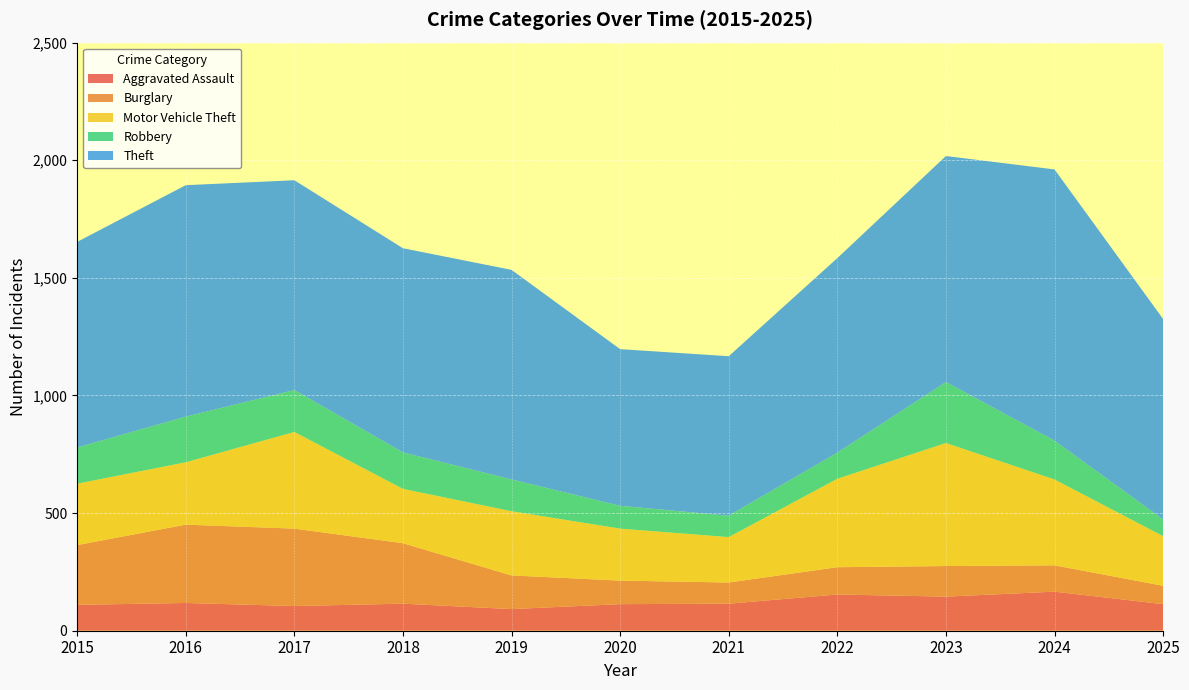

Reading right to left, what are all the values shown in this chart?

Aggravated Assault: 2025=113	2024=166	2023=145	2022=154	2021=115	2020=113	2019=92	2018=115	2017=105	2016=118	2015=110
Burglary: 2025=78	2024=112	2023=130	2022=116	2021=90	2020=100	2019=143	2018=257	2017=329	2016=333	2015=254
Motor Vehicle Theft: 2025=211	2024=365	2023=523	2022=376	2021=193	2020=221	2019=273	2018=231	2017=411	2016=265	2015=261
Robbery: 2025=71	2024=165	2023=259	2022=111	2021=91	2020=97	2019=135	2018=155	2017=178	2016=194	2015=154
Theft: 2025=852	2024=1153	2023=961	2022=827	2021=678	2020=666	2019=891	2018=868	2017=892	2016=984	2015=874